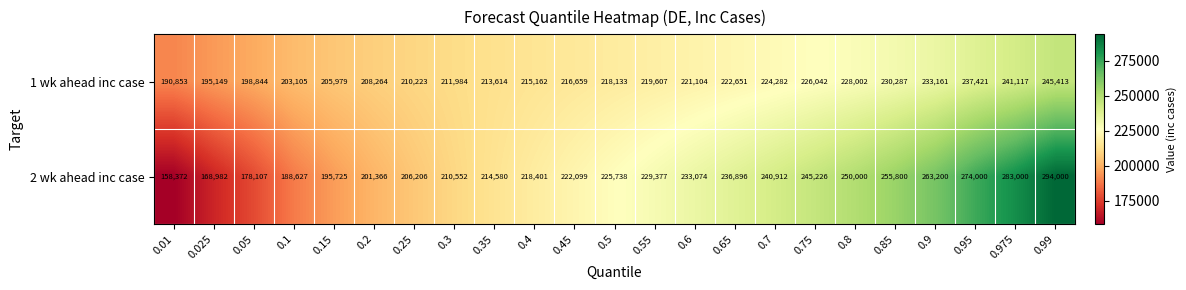

Read the 2 wk ahead inc case value at 0.3.

210552